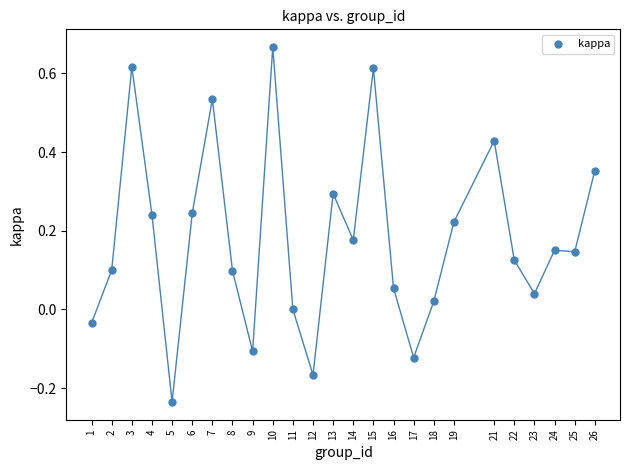

What is the range of Y values (max minus min)?

0.9